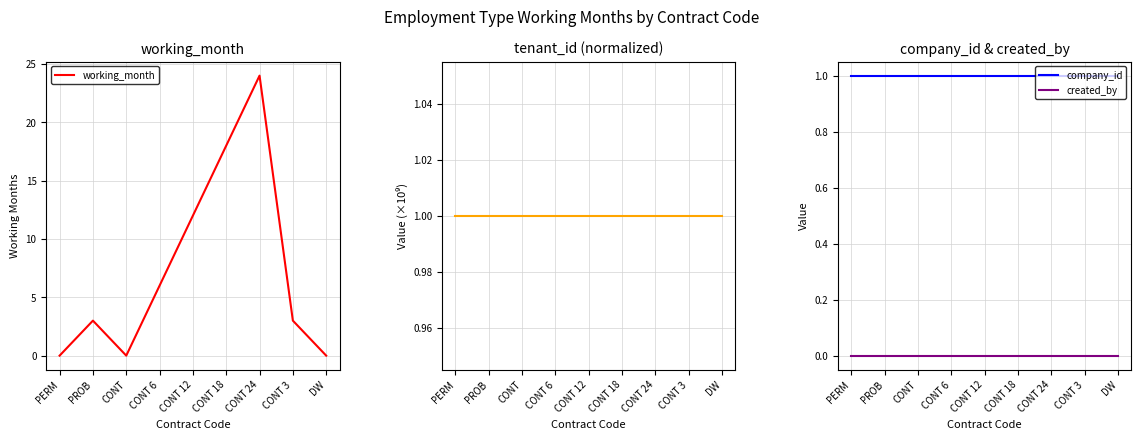

Does the chart have visible grid lines?

Yes